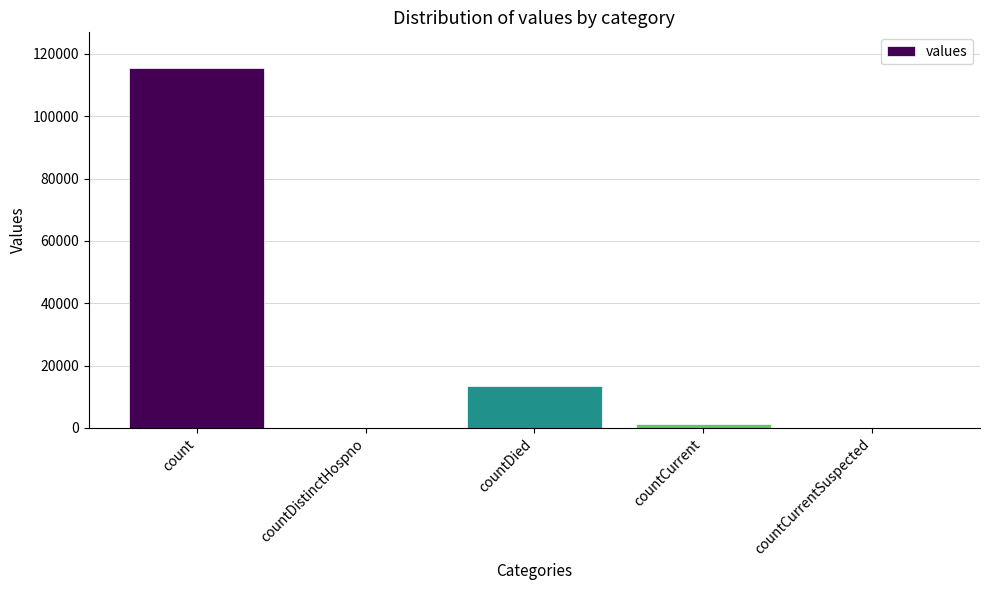

At which category does the chart reach its peak across all series?

count